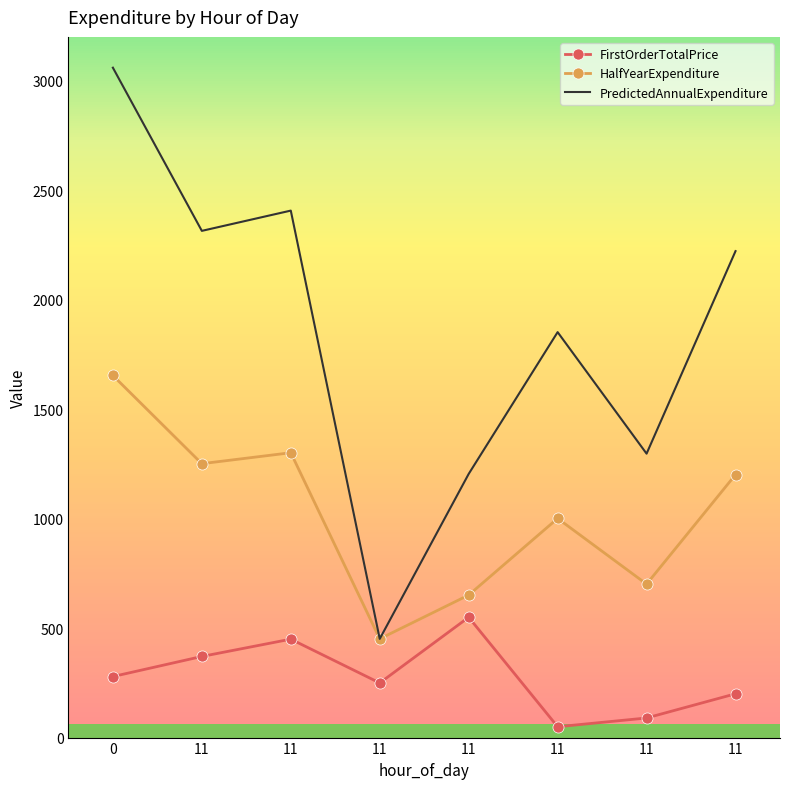

Reading left to right, transcribe all the data shown in this chart.

FirstOrderTotalPrice: 0=278.7	11=370.5	11=449.5	11=249.5	11=549.5	11=49.5	11=89.5	11=200.0
HalfYearExpenditure: 0=1653.7	11=1250.9	11=1300.9	11=450.9	11=650.9	11=1000.9	11=700.9	11=1200.9
PredictedAnnualExpenditure: 0=3059.3	11=2314.1	11=2406.6	11=450.9	11=1204.1	11=1851.6	11=1296.6	11=2221.7